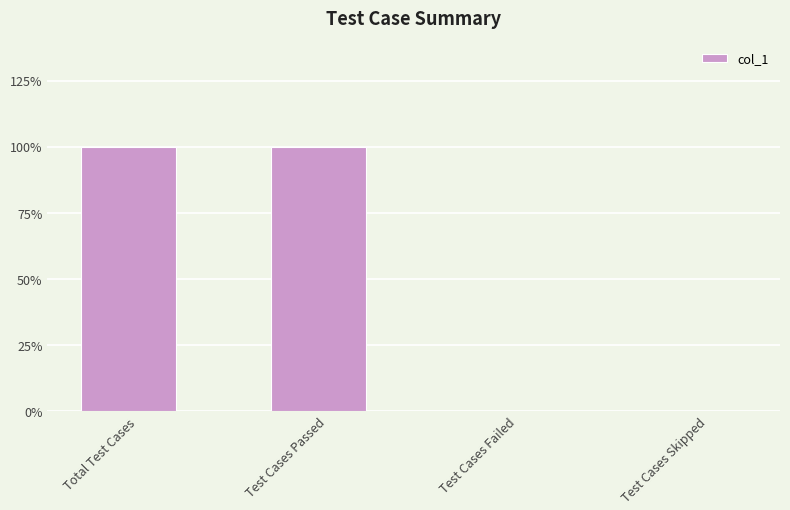

What is the sum of all values?

2